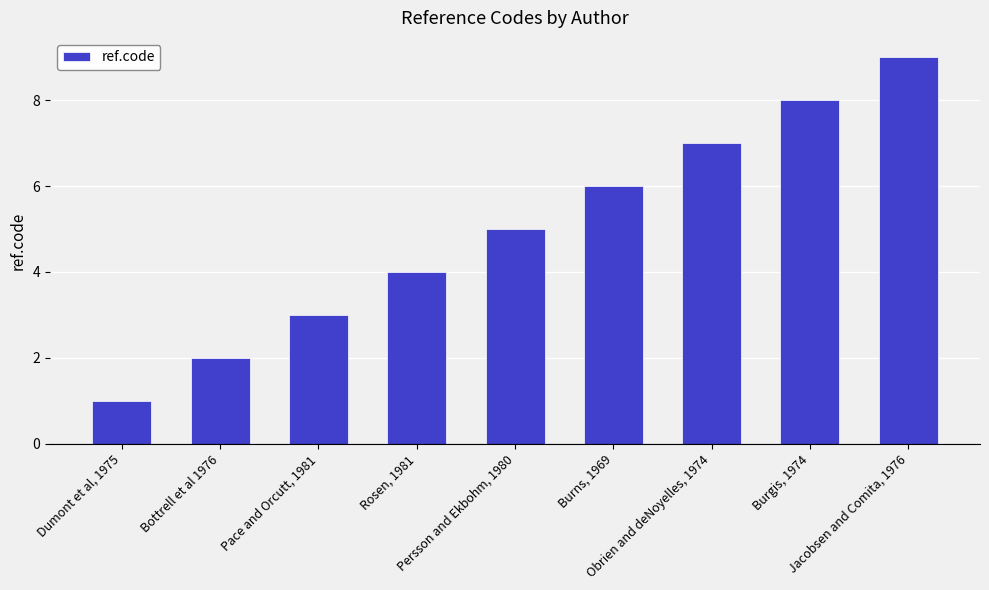

Rank the categories by value from highest to lowest.

Jacobsen and Comita, 1976, Burgis, 1974, Obrien and deNoyelles, 1974, Burns, 1969, Persson and Ekbohm, 1980, Rosen, 1981, Pace and Orcutt, 1981, Bottrell et al 1976, Dumont et al, 1975